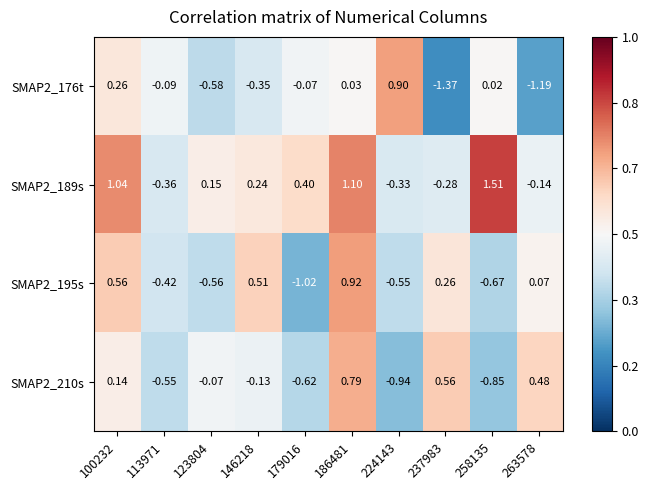

Which series has the widest spread of values?

SMAP2_176t